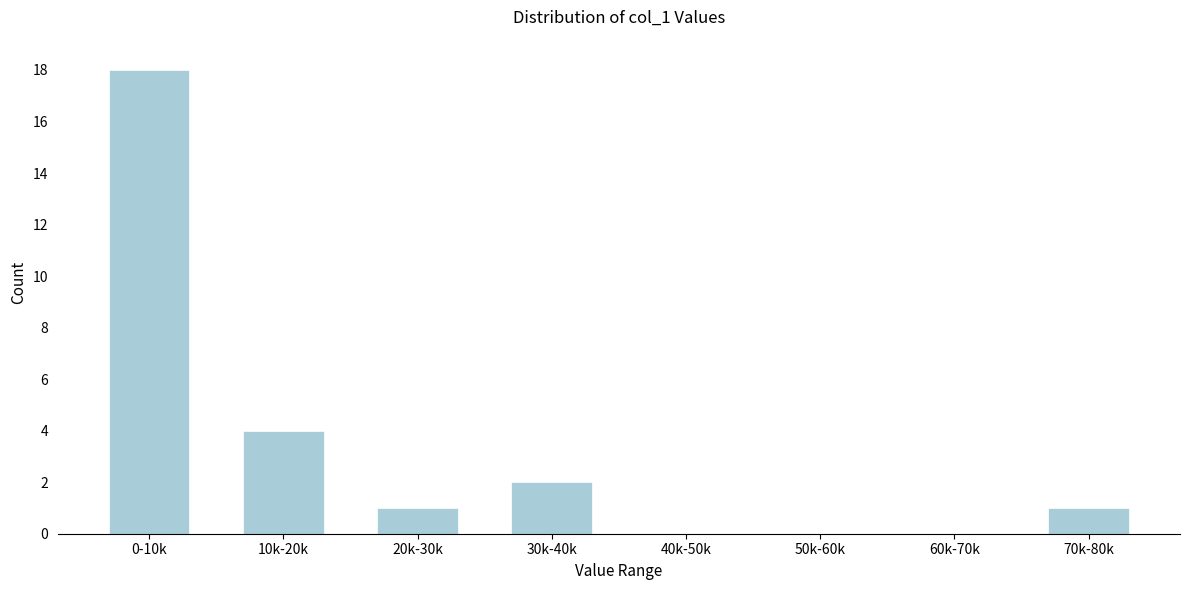

Reading right to left, what are all the values shown in this chart?

70k-80k=1	60k-70k=0	50k-60k=0	40k-50k=0	30k-40k=2	20k-30k=1	10k-20k=4	0-10k=18